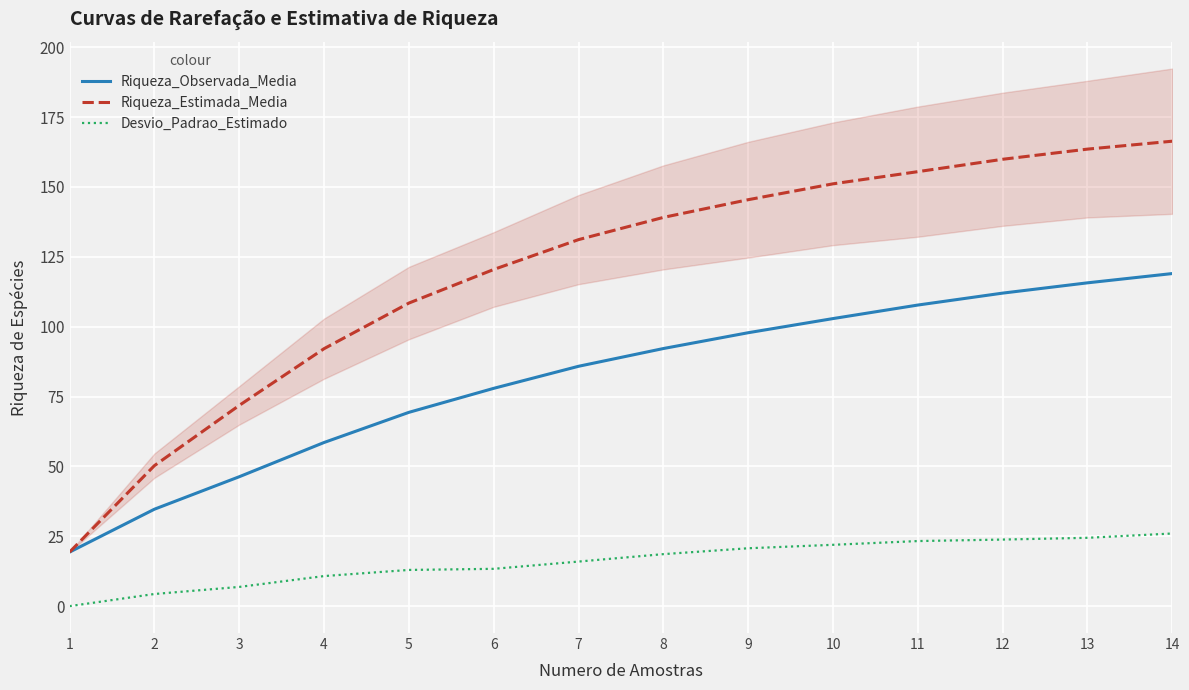

Which series has the largest total across all categories?

Riqueza_Estimada_Media